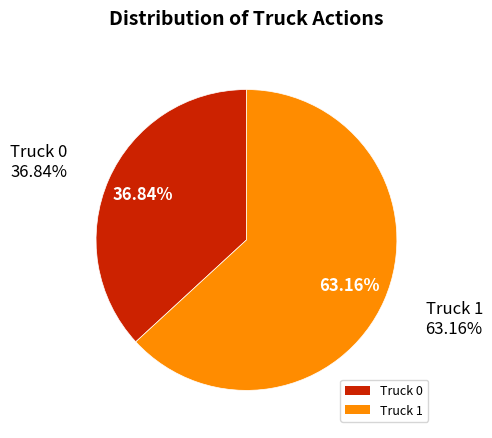

What is the smallest slice in the pie chart?

Truck 0